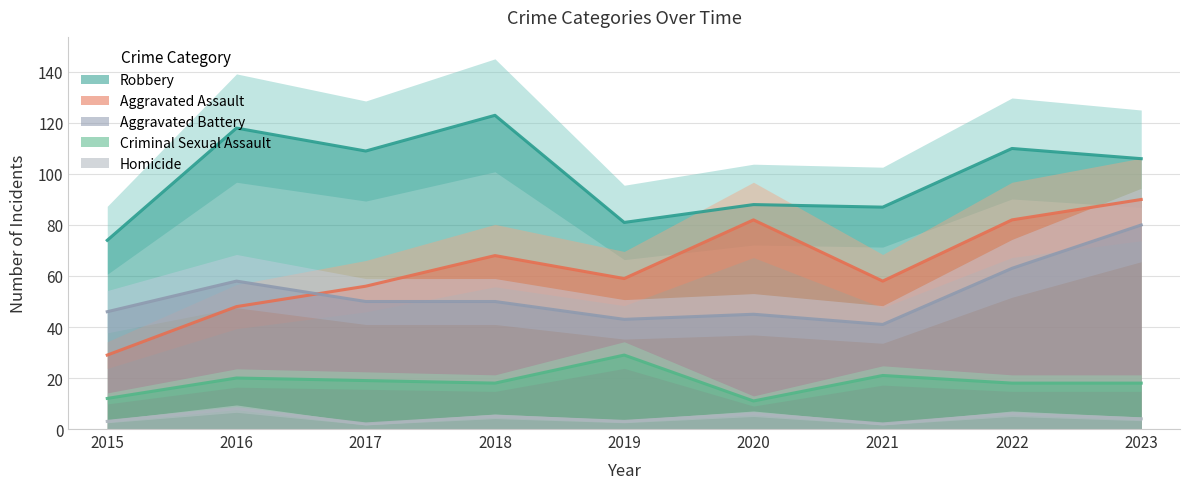

List the series in order of their peak value, highest first.

Robbery, Aggravated Assault, Aggravated Battery, Criminal Sexual Assault, Homicide